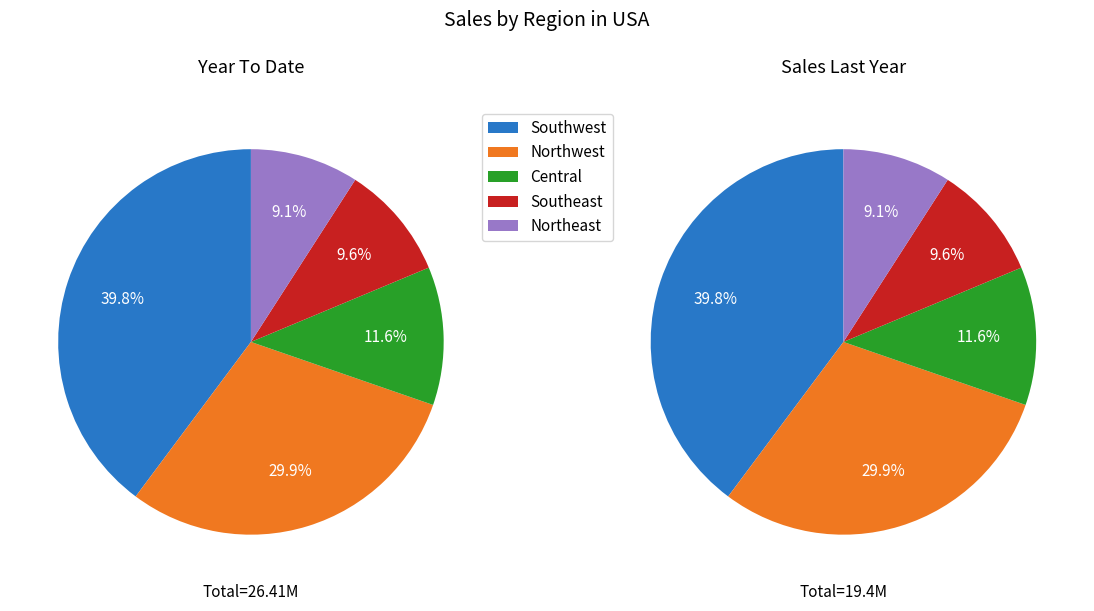

Is it true that 17 is 6% of the pie?

False